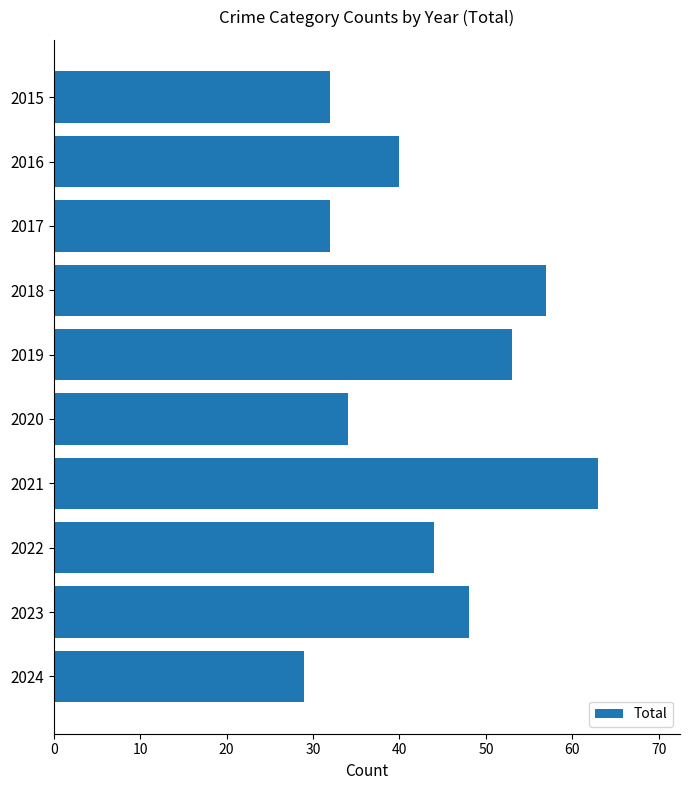

What is the change in value from 2019 to 2024?

-24